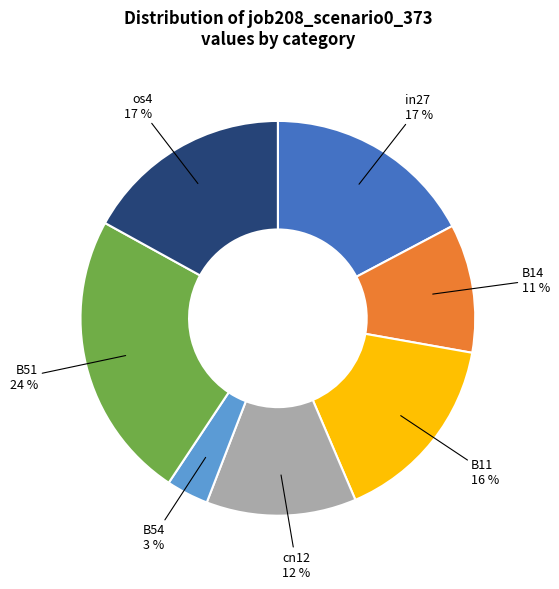

Is there any slice that represents more than half of the pie?

No